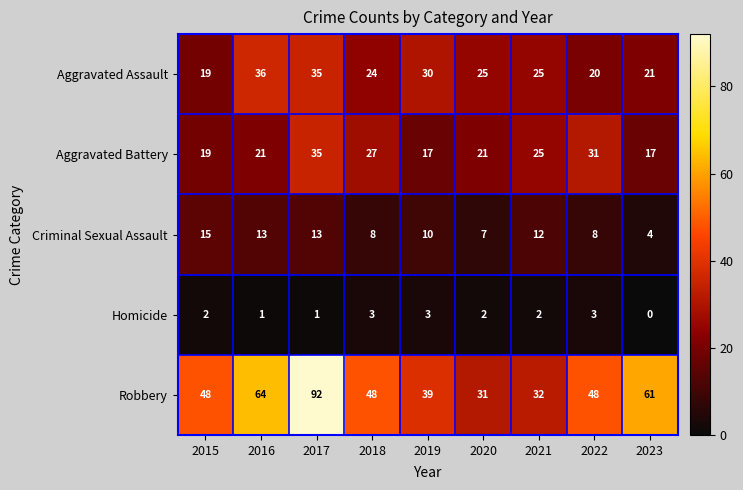

What is the difference between the maximum and minimum values in the Aggravated Assault series?

17